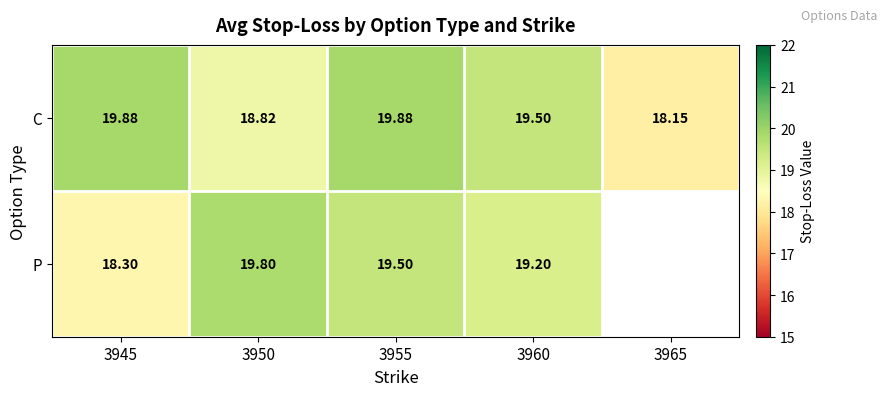

Which label corresponds to the largest value in the chart?

3945